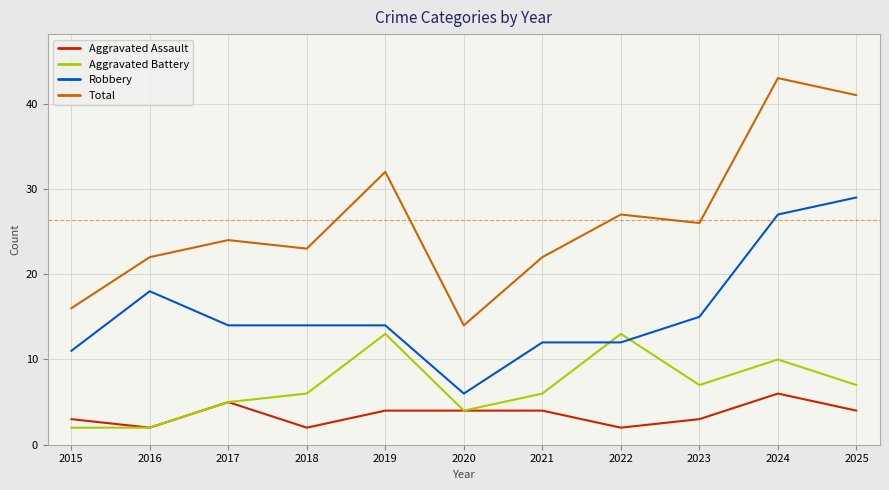

At which label is Total closest to 28?

2022